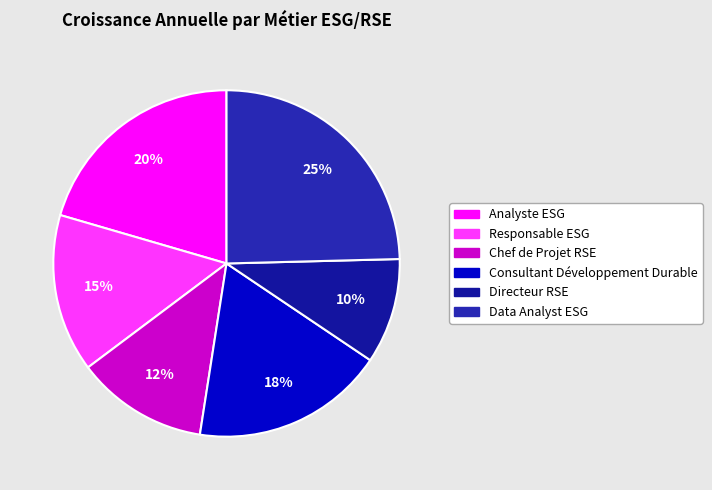

Does Analyste ESG represent more than half of the total?

No